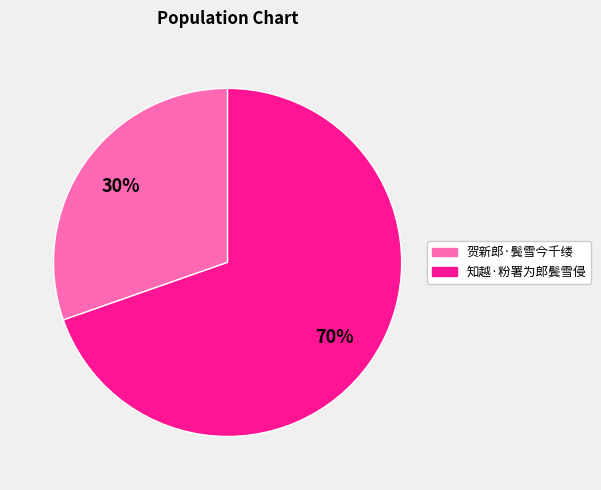

What percentage is the 知越·粉署为郎鬓雪侵 slice, to the nearest percent?

70%